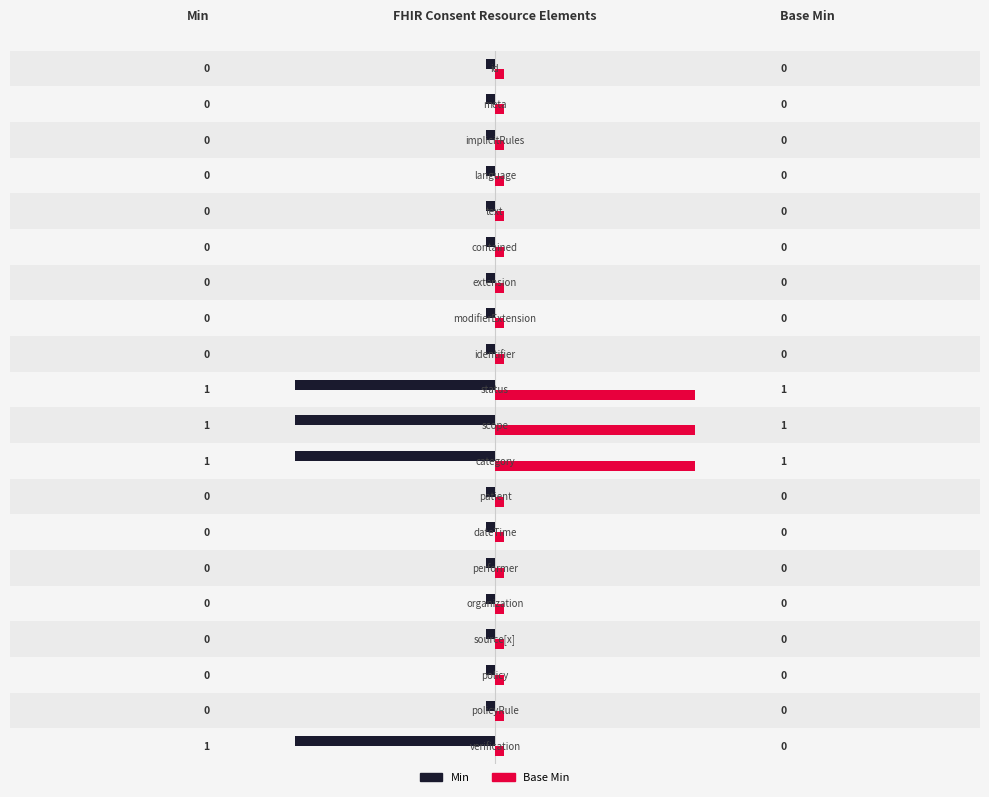

At which label is Min closest to 0?

Consent.id